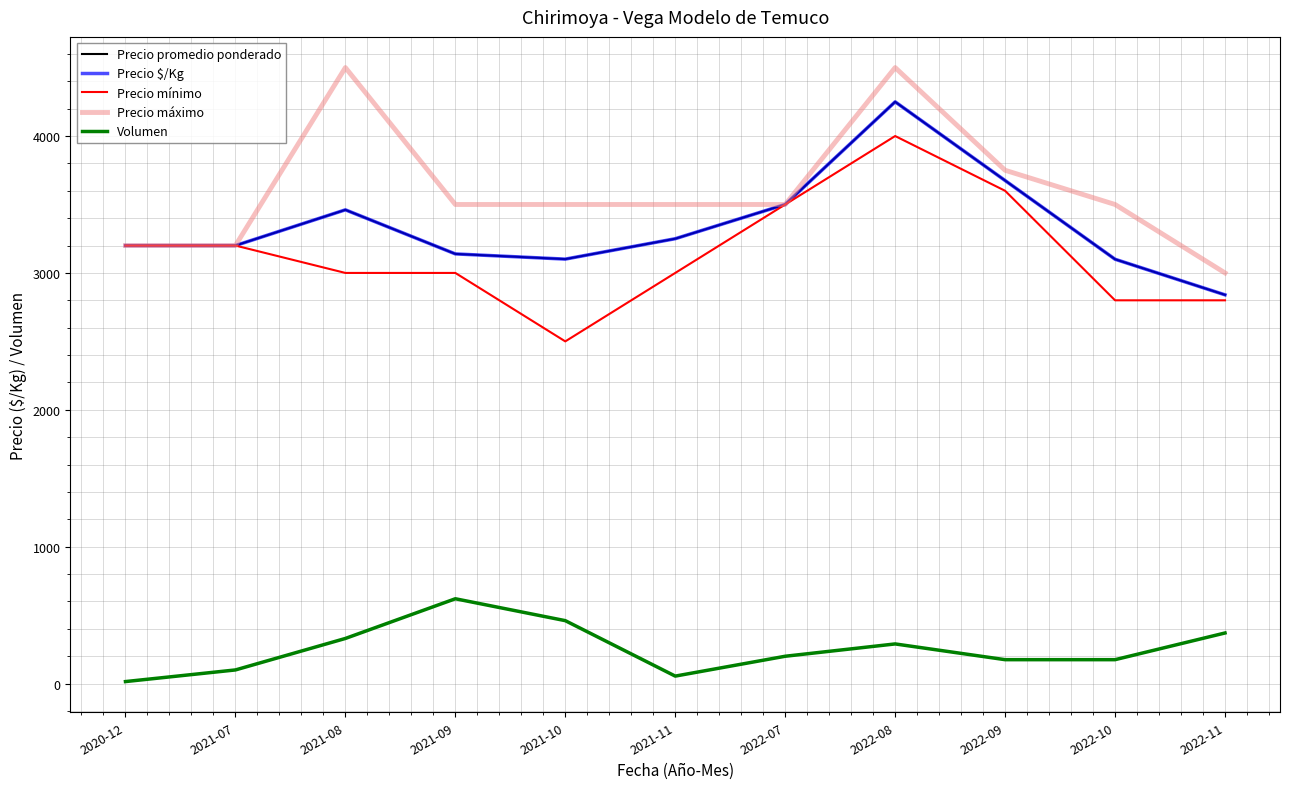

Rank the categories by Precio promedio ponderado value from highest to lowest.

2022-08, 2022-09, 2022-07, 2021-08, 2021-11, 2020-12, 2021-07, 2021-09, 2021-10, 2022-10, 2022-11